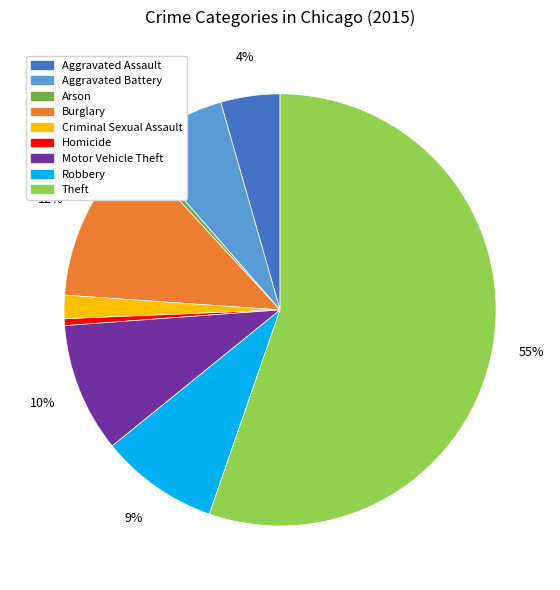

To the nearest percent, what is the combined percentage of Aggravated Battery and Burglary?

19%